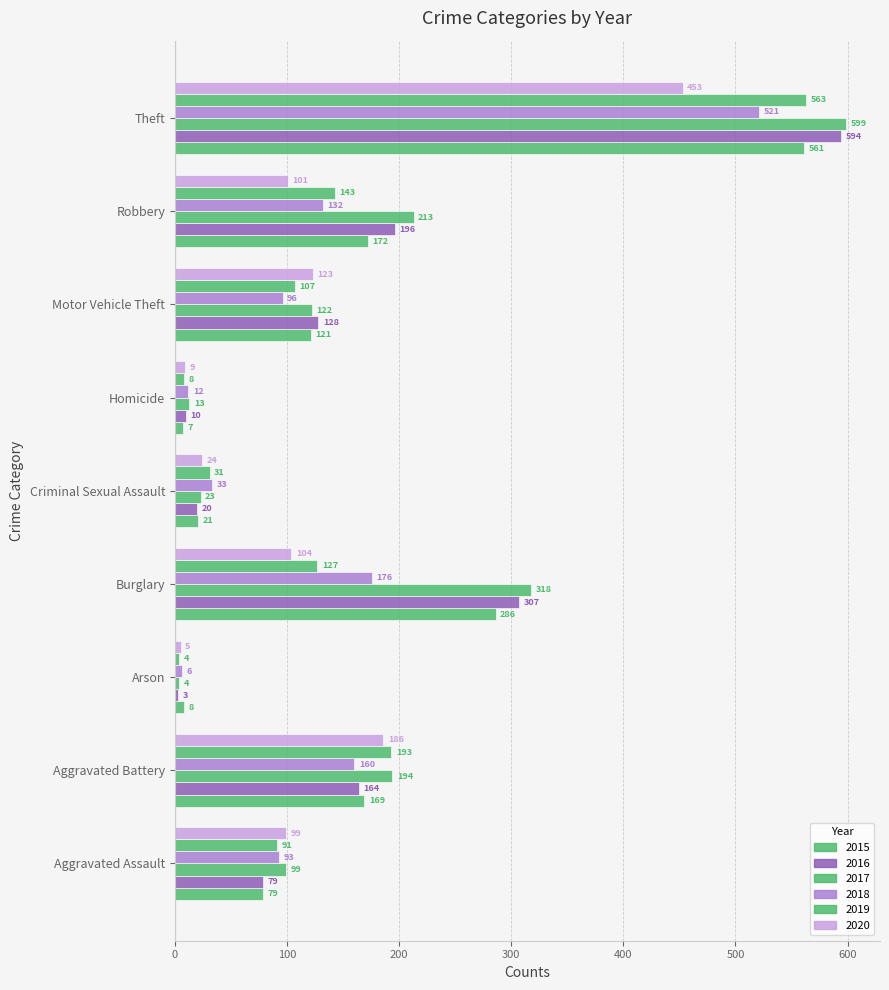

Count the number of categories in the chart.

9